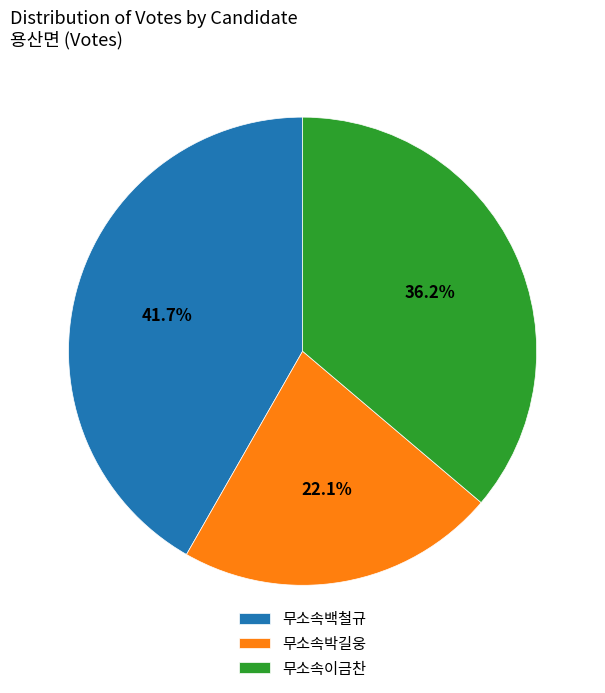

Which slice is the largest?

무소속백철규